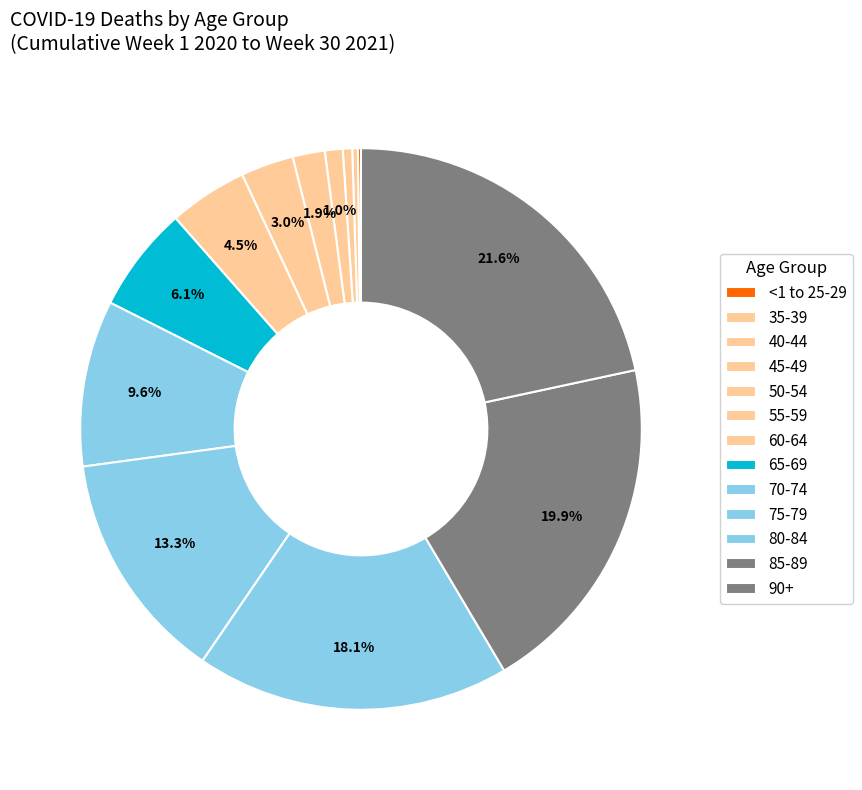

Is it true that 35-39 is 13% of the pie?

False